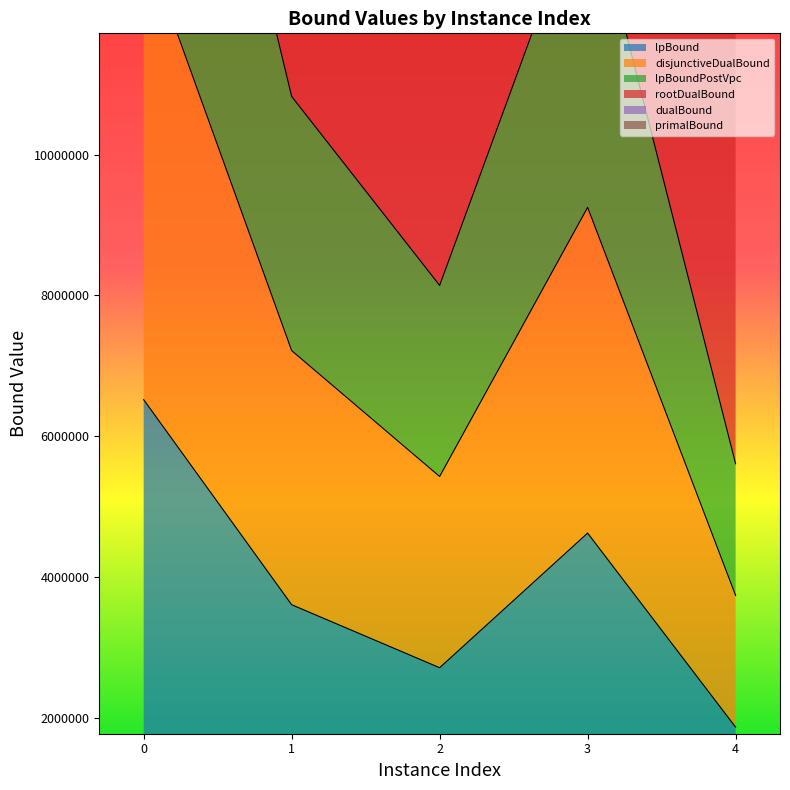

At which label is rootDualBound closest to 44958161?

3